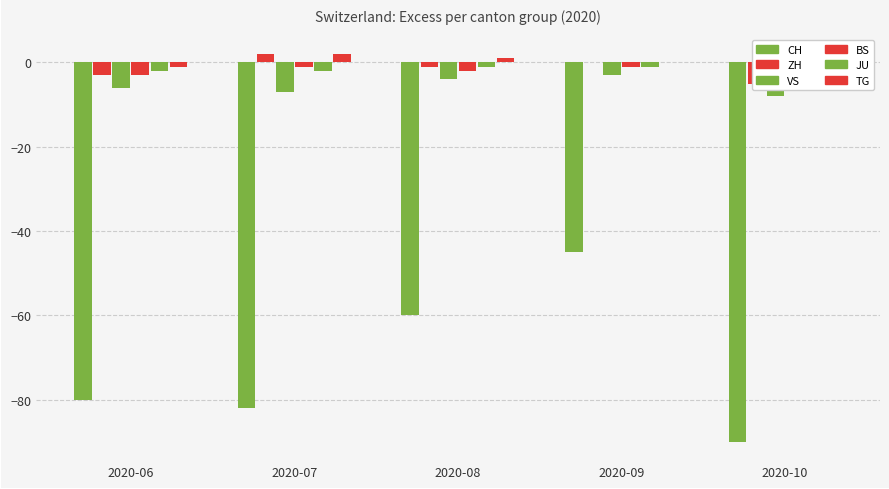

Where does the CH series first go above -80?

2020-08